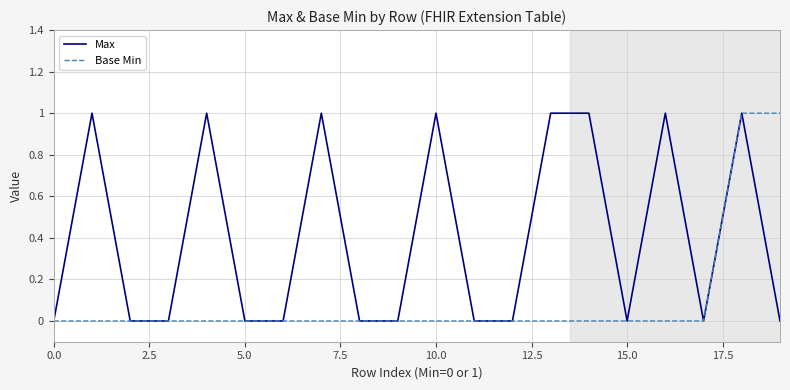

Rank the series by their average value, from lowest to highest.

Base Min, Max